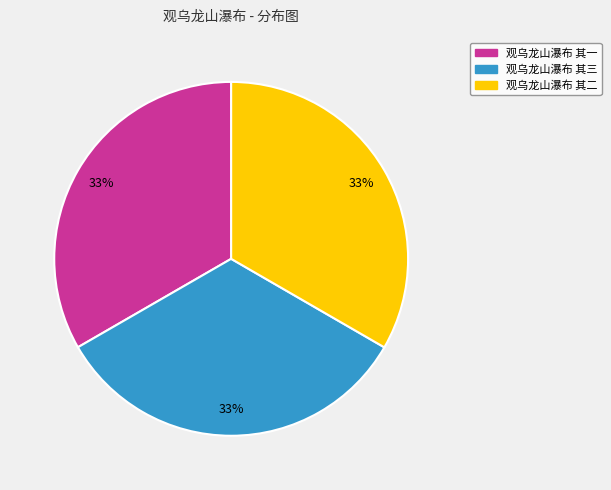

Does any single category account for the majority?

No